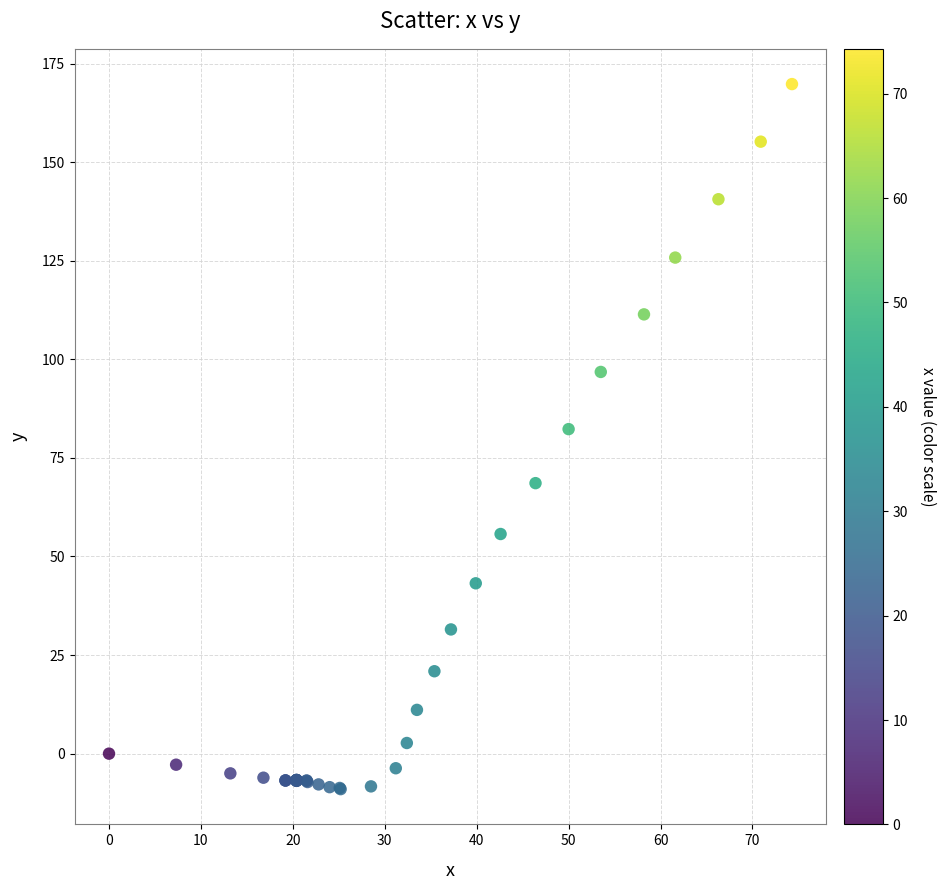

What Y value in the scatter plot is closest to 80?

82.3